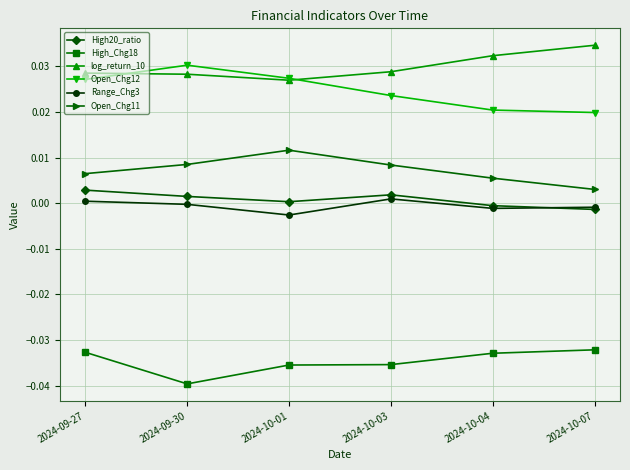

What are all the series names shown in the legend?

High20_ratio, High_Chg18, log_return_10, Open_Chg12, Range_Chg3, Open_Chg11